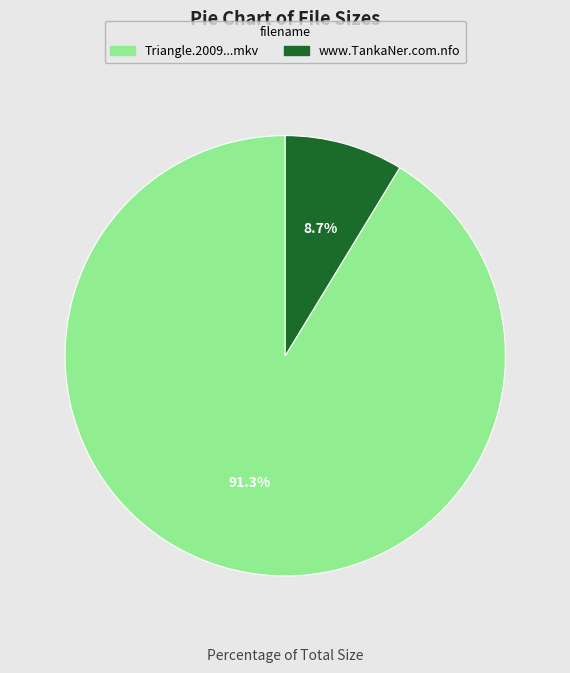

Between Triangle.2009...mkv and www.TankaNer.com.nfo, which is larger?

Triangle.2009...mkv